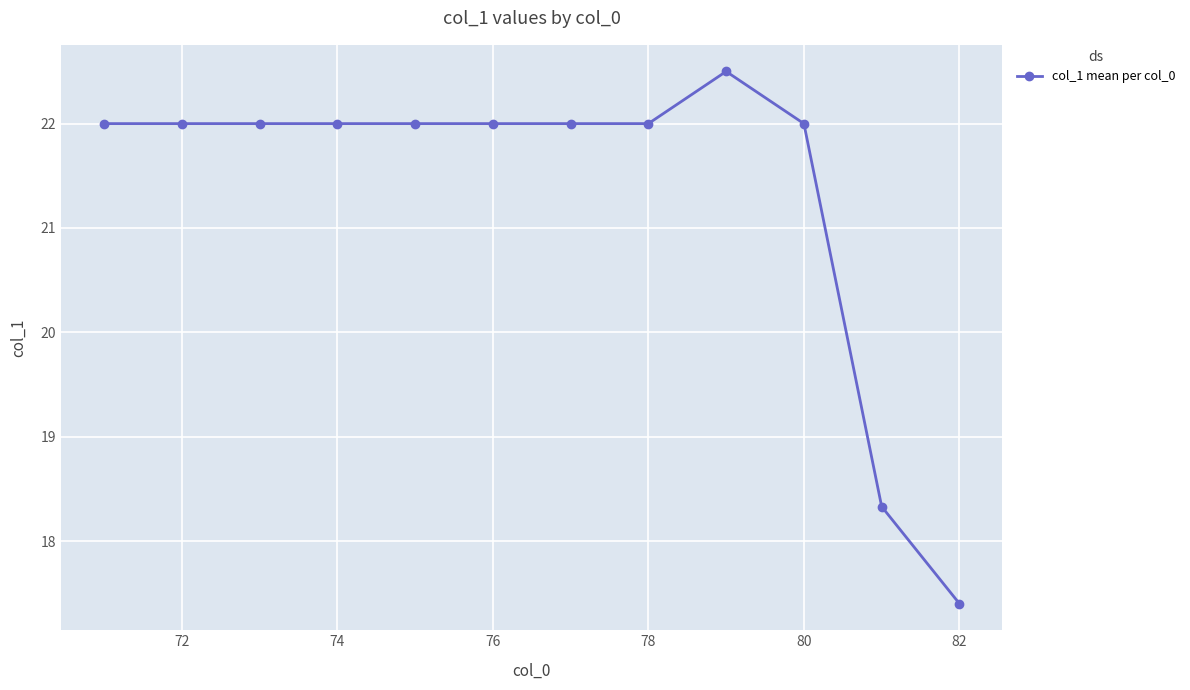

What is the value of the 4th point from the left?

22.0